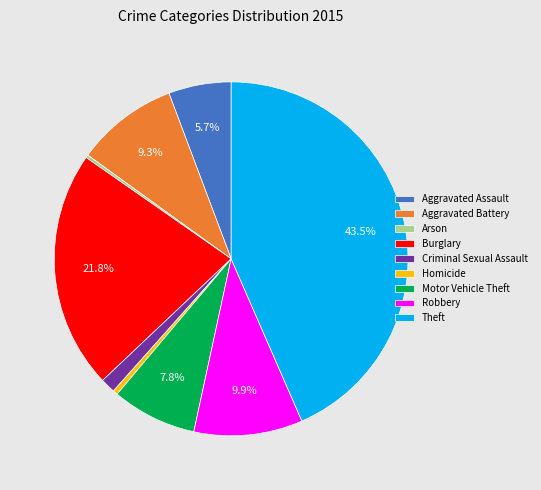

Combined, do Homicide and Burglary account for over 50%?

No